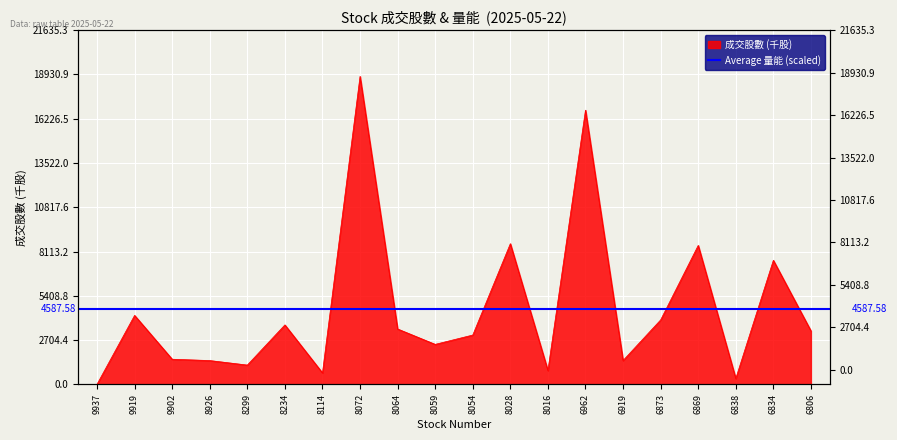

What is the sum of the values at 8016 and 9919?

5071.0